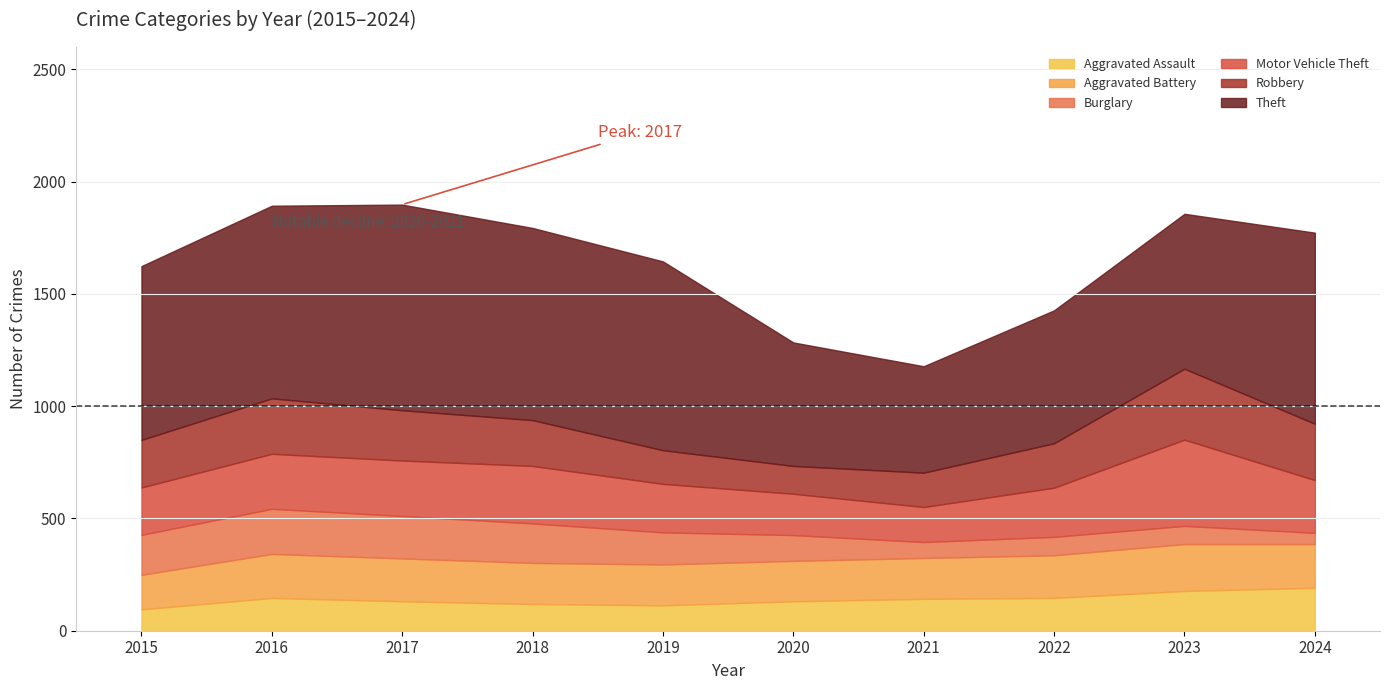

How many interior local peaks does the Robbery series have?

2